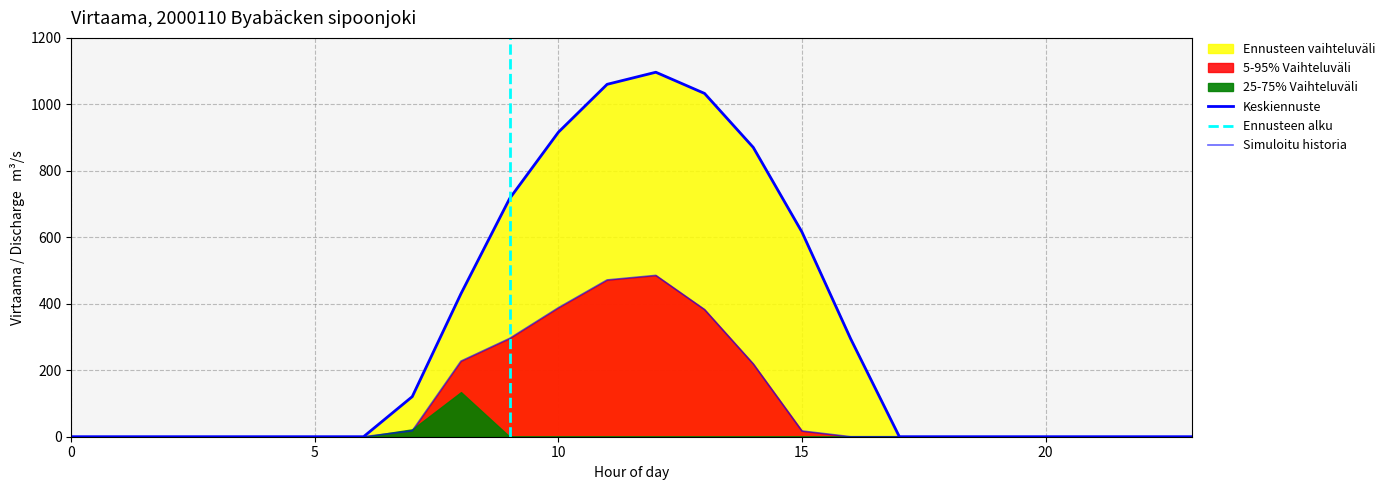

What are all the series names shown in the legend?

series_0, series_1, series_2, series_3, series_4, series_5